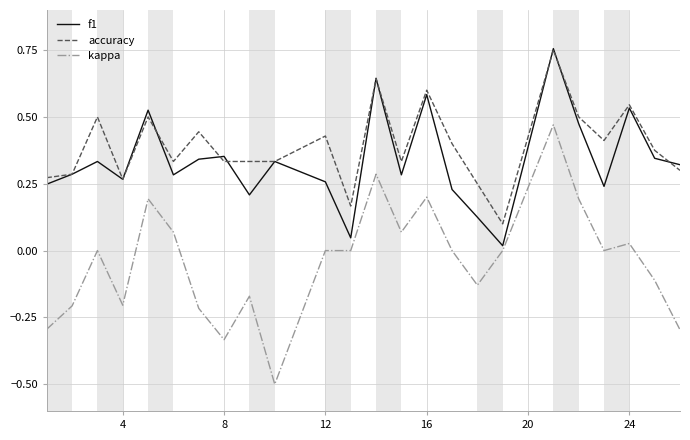

True or false: f1 and accuracy cross at least once.

True